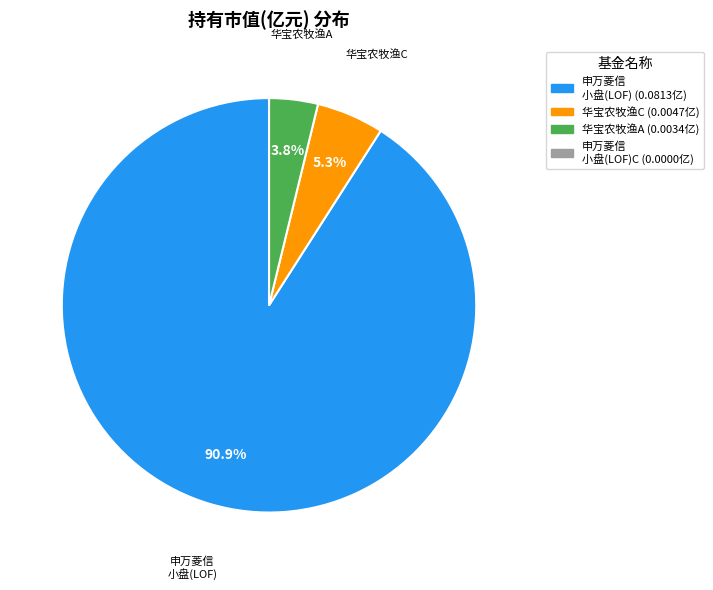

How many segments does this pie chart have?

4